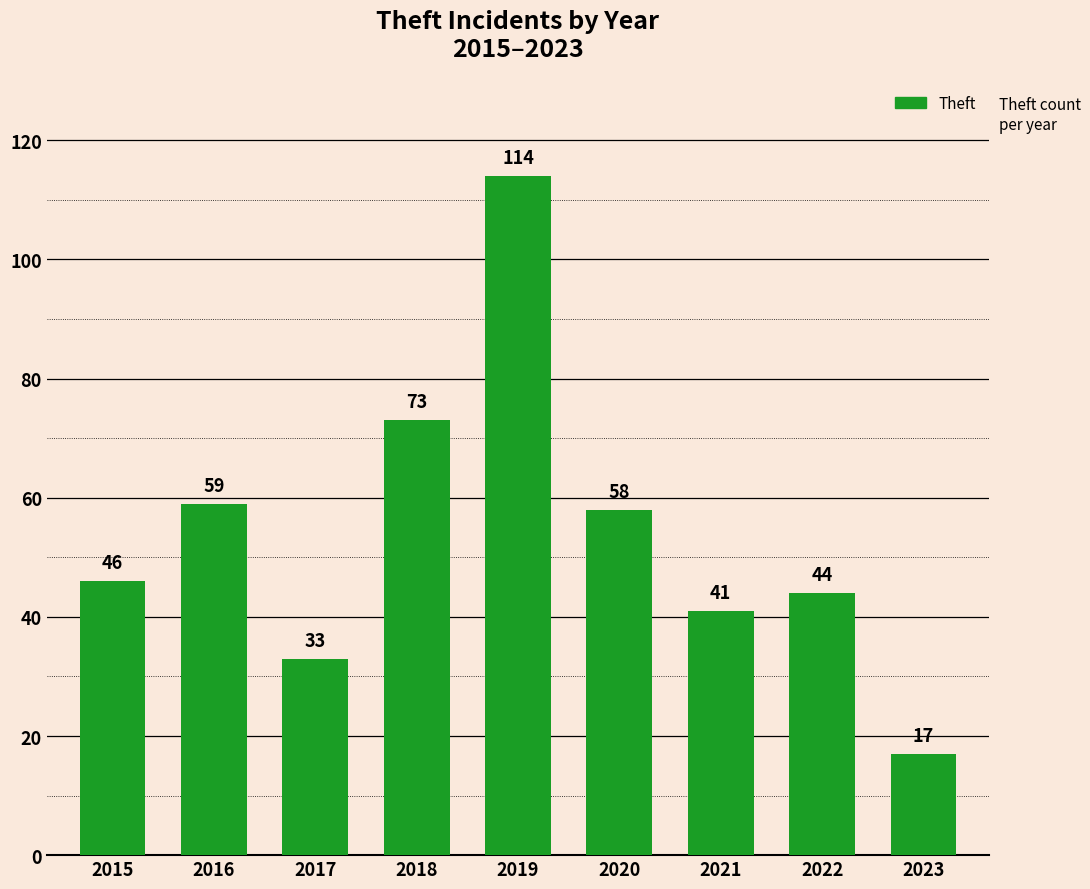

Between 2023 and 2022, which is larger?

2022